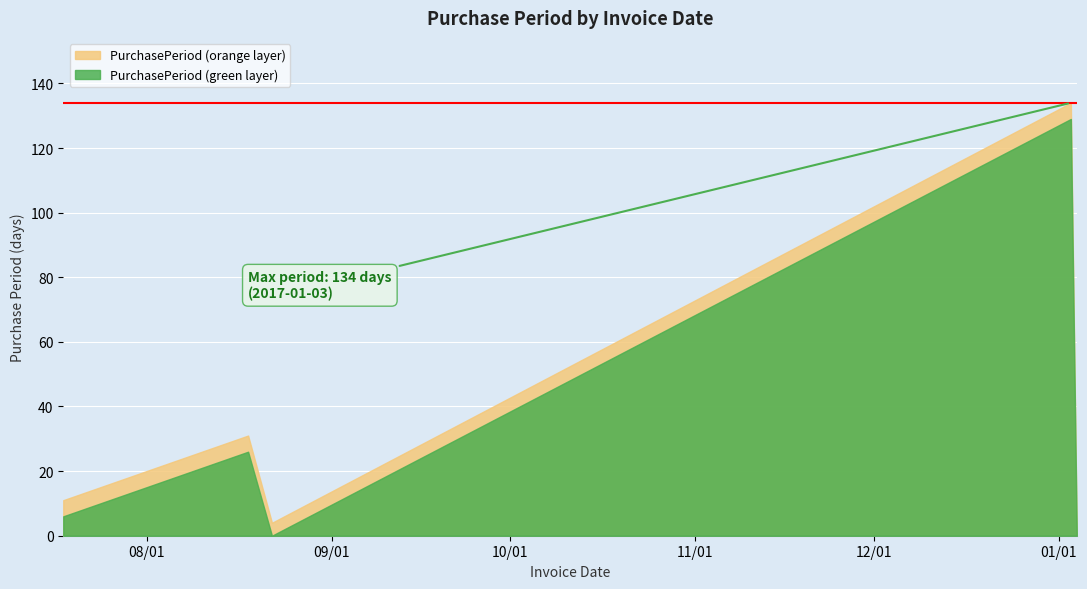

What is the difference between the maximum and minimum values?

133